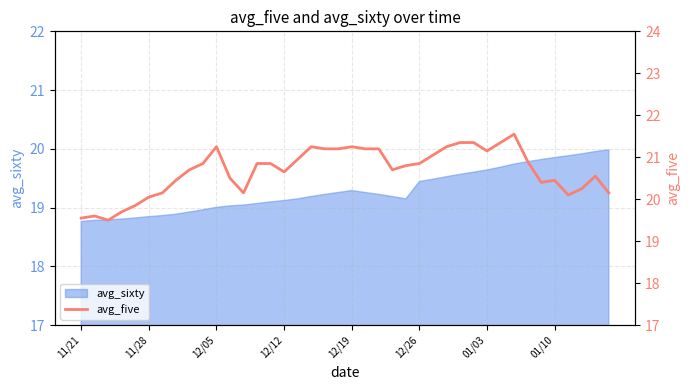

The avg_sixty series shows 12.3 at 11/21. True or false?

False